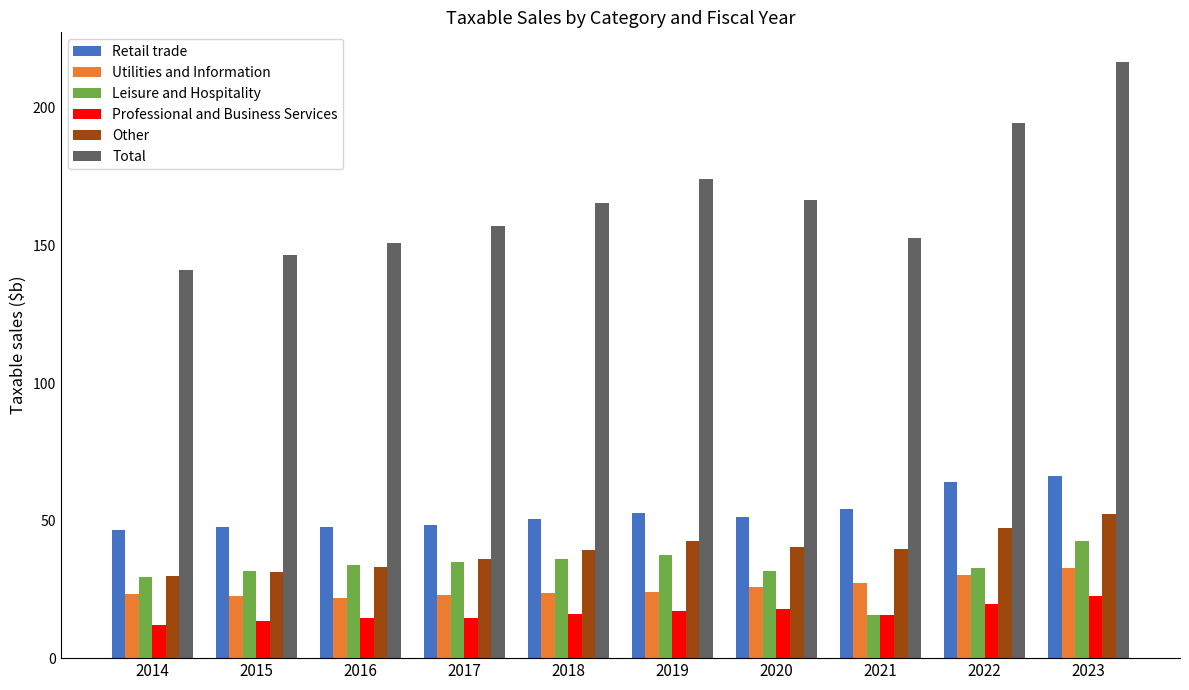

At which category does the chart reach its peak across all series?

2023